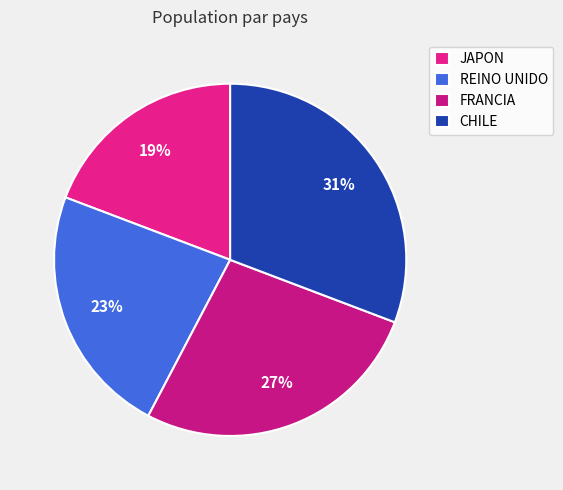

To the nearest percent, what portion does REINO UNIDO represent?

23%